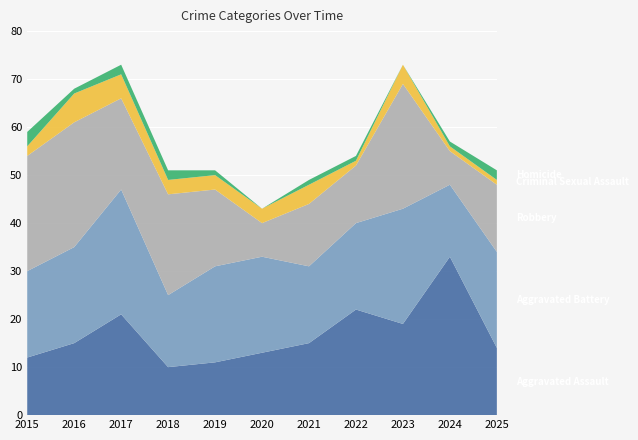

Reading left to right, extract all data points from this chart.

Aggravated Assault: 2015=12	2016=15	2017=21	2018=10	2019=11	2020=13	2021=15	2022=22	2023=19	2024=33	2025=14
Aggravated Battery: 2015=18	2016=20	2017=26	2018=15	2019=20	2020=20	2021=16	2022=18	2023=24	2024=15	2025=20
Robbery: 2015=24	2016=26	2017=19	2018=21	2019=16	2020=7	2021=13	2022=12	2023=26	2024=7	2025=14
Criminal Sexual Assault: 2015=2	2016=6	2017=5	2018=3	2019=3	2020=3	2021=4	2022=1	2023=4	2024=1	2025=1
Homicide: 2015=3	2016=1	2017=2	2018=2	2019=1	2020=0	2021=1	2022=1	2023=0	2024=1	2025=2